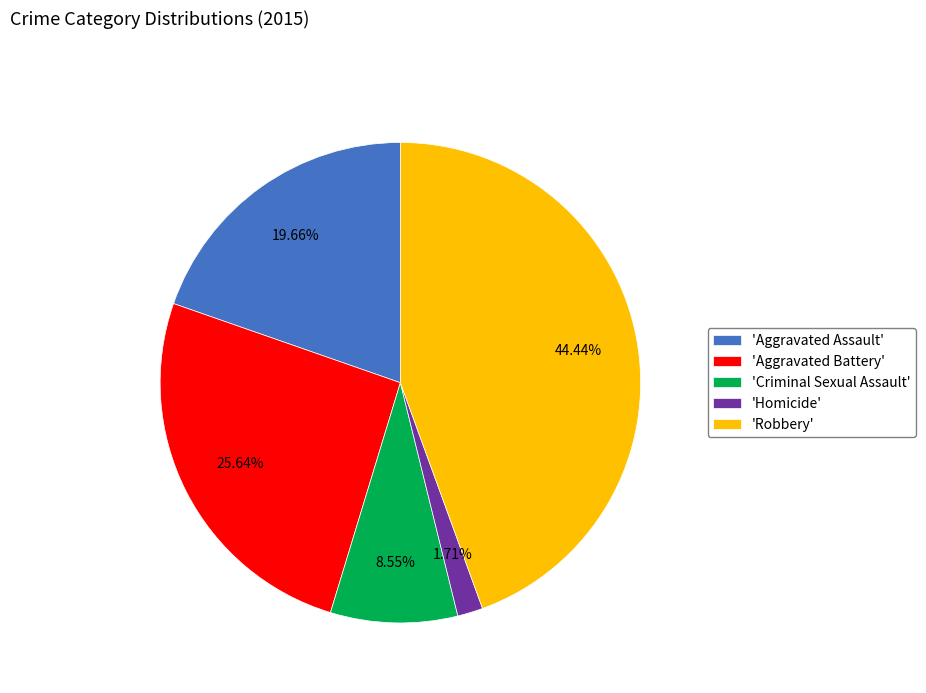

Rank the categories by value from highest to lowest.

'Robbery', 'Aggravated Battery', 'Aggravated Assault', 'Criminal Sexual Assault', 'Homicide'